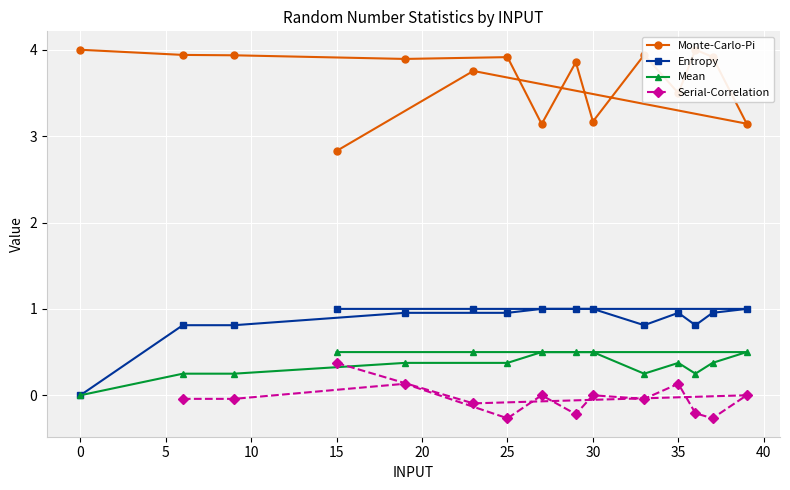

The value of Entropy at 35 is 1.4. True or false?

False